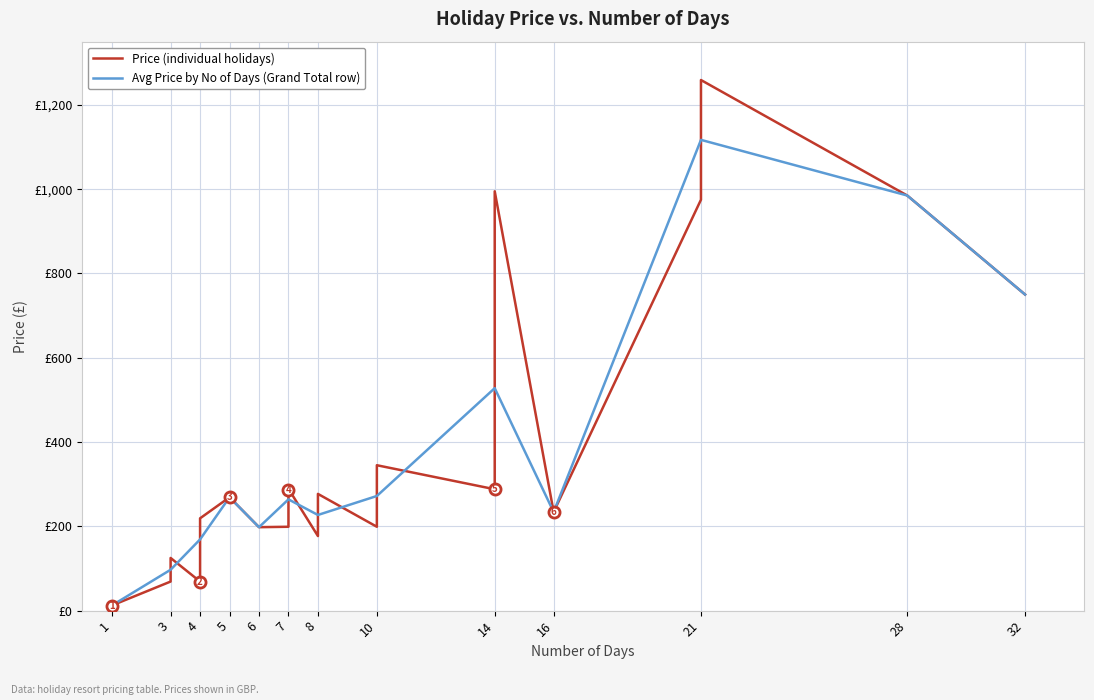

At which category does the chart reach its minimum across all series?

1